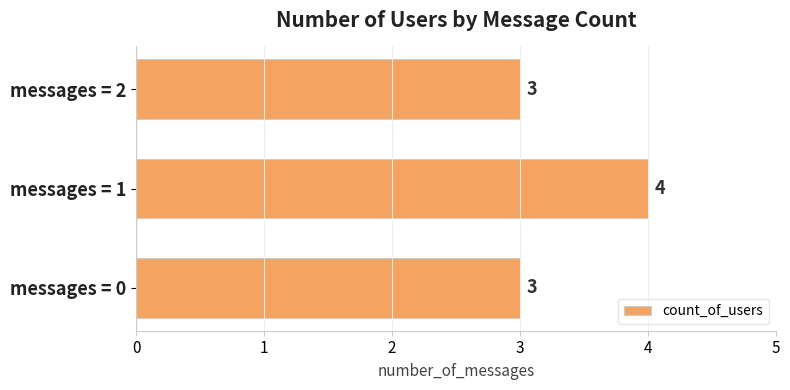

How many data points does each series have?

3